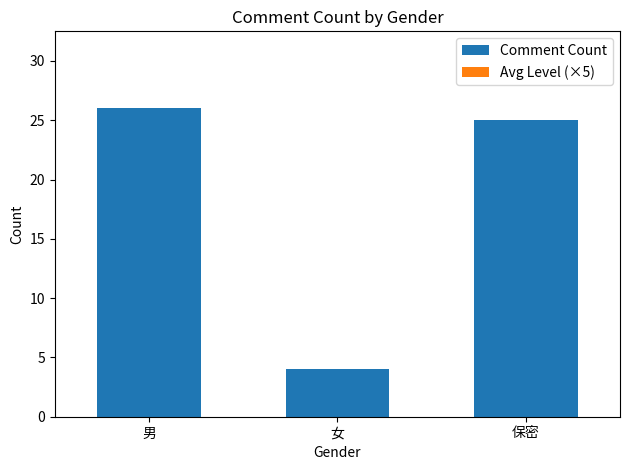

Count the number of categories in the chart.

3